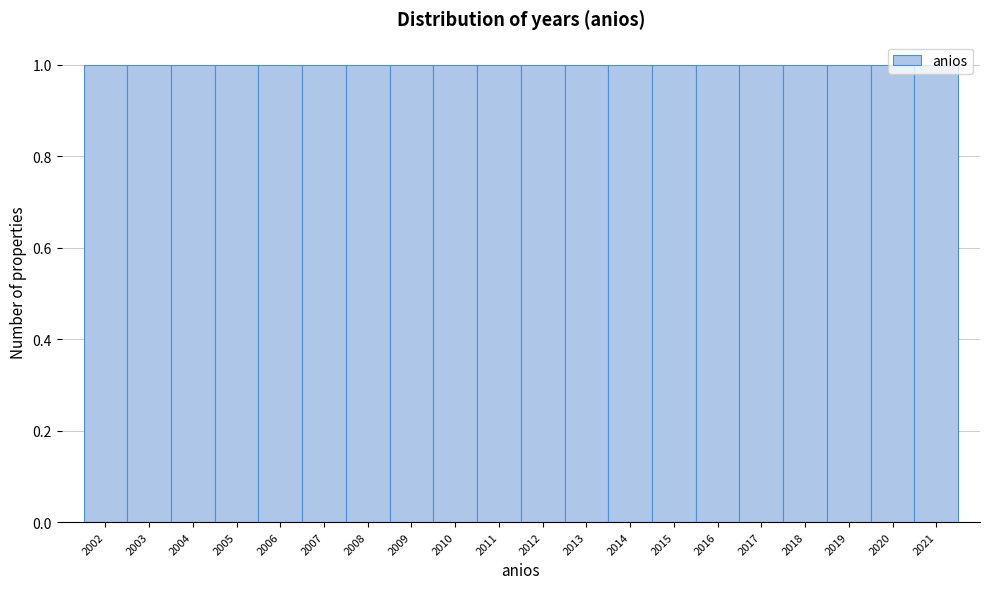

Reading left to right, list every bar in this chart as the range it spans on the x-axis followed by its height. The values are not printed on the chart, so give them approximately, as read against the axis.

2001.5 to 2002.5: 1
2002.5 to 2003.5: 1
2003.5 to 2004.5: 1
2004.5 to 2005.5: 1
2005.5 to 2006.5: 1
2006.5 to 2007.5: 1
2007.5 to 2008.5: 1
2008.5 to 2009.5: 1
2009.5 to 2010.5: 1
2010.5 to 2011.5: 1
2011.5 to 2012.5: 1
2012.5 to 2013.5: 1
2013.5 to 2014.5: 1
2014.5 to 2015.5: 1
2015.5 to 2016.5: 1
2016.5 to 2017.5: 1
2017.5 to 2018.5: 1
2018.5 to 2019.5: 1
2019.5 to 2020.5: 1
2020.5 to 2021.5: 1